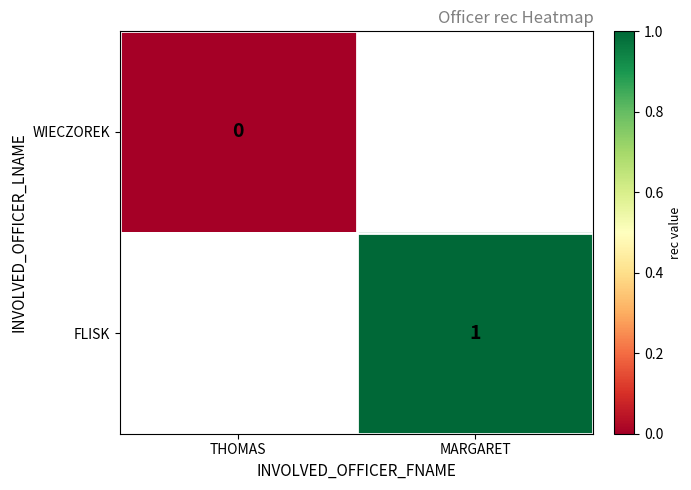

Is it true that FLISK equals 1 at MARGARET?

True